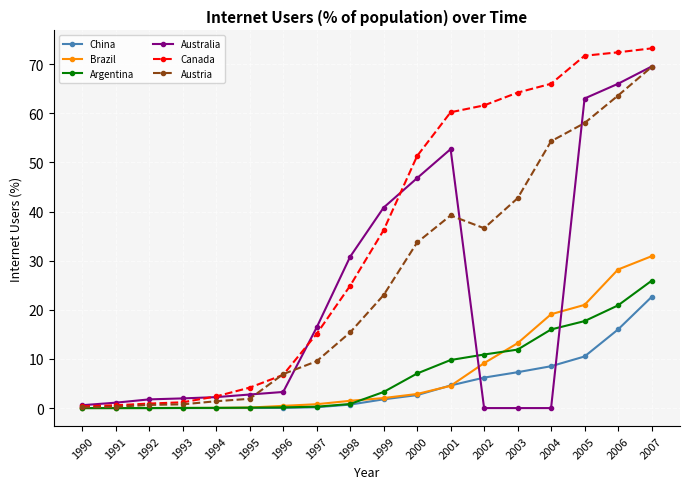

Between 1994 and 2001, which series saw the biggest shift?

Canada